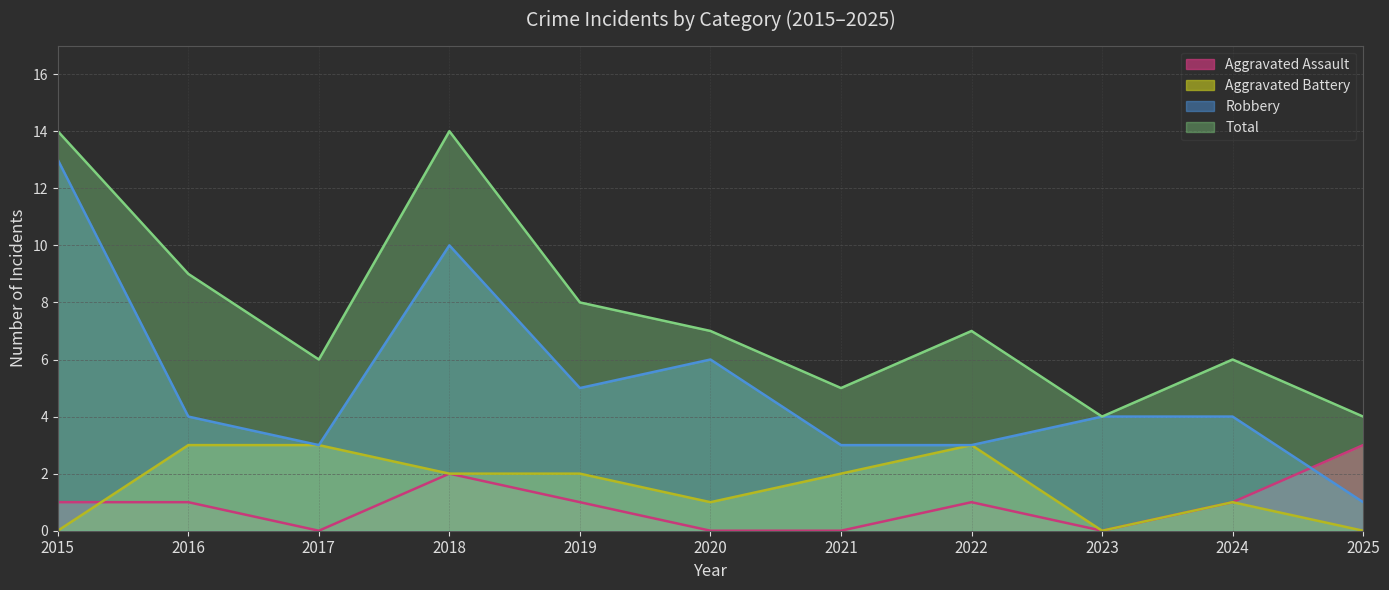

Between 2020 and 2025, which is larger?

2025